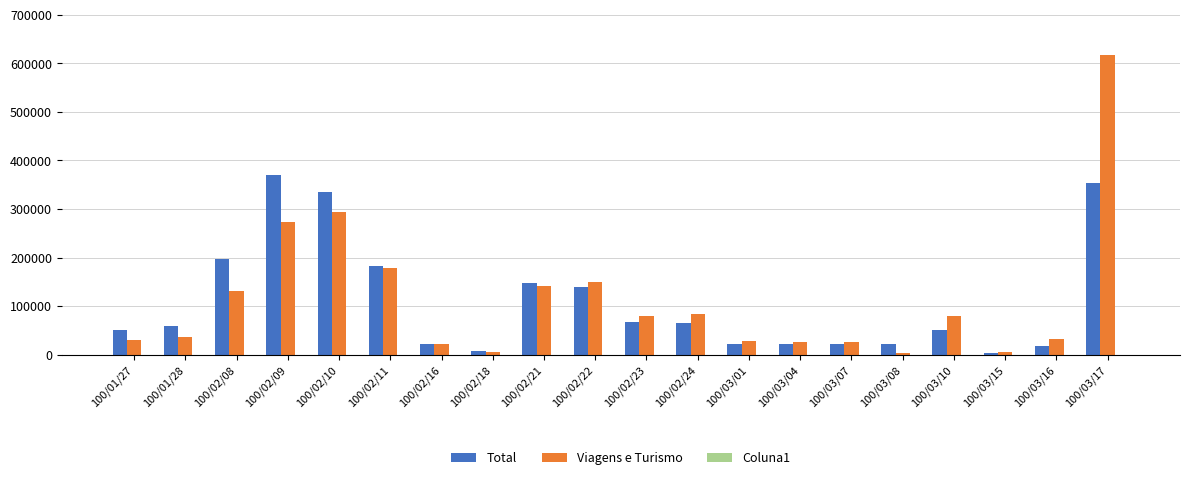

Are the bars horizontal?

No